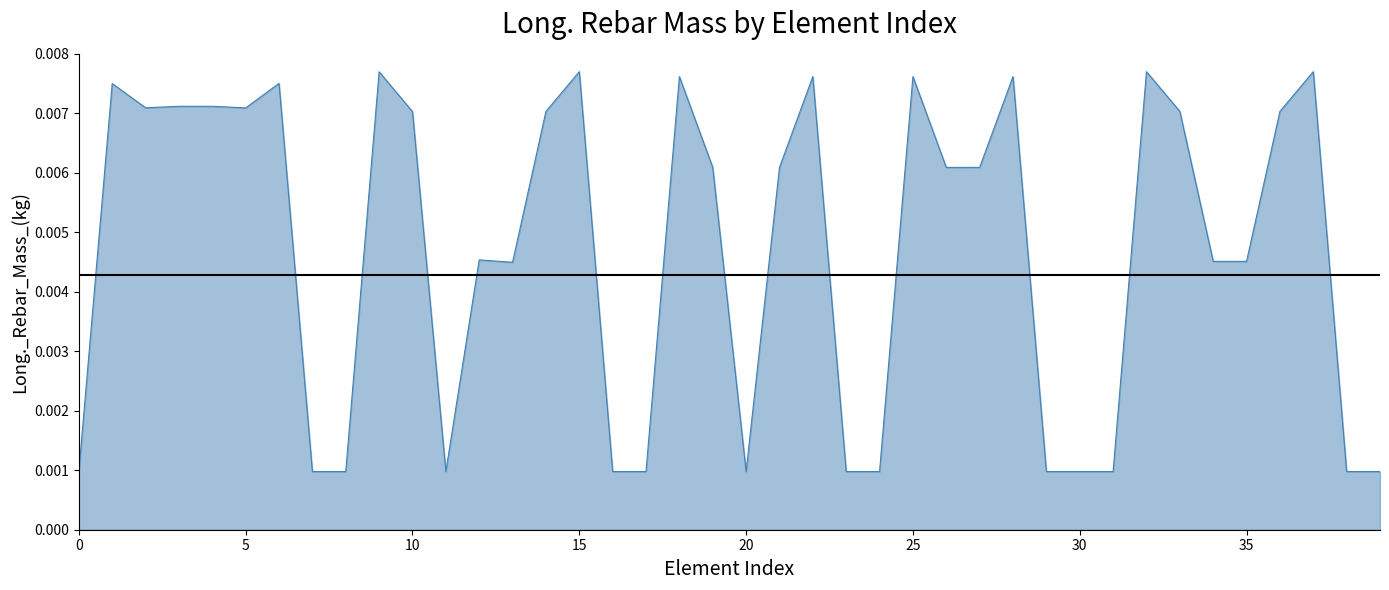

Count the values in the range 0 to 1.

40